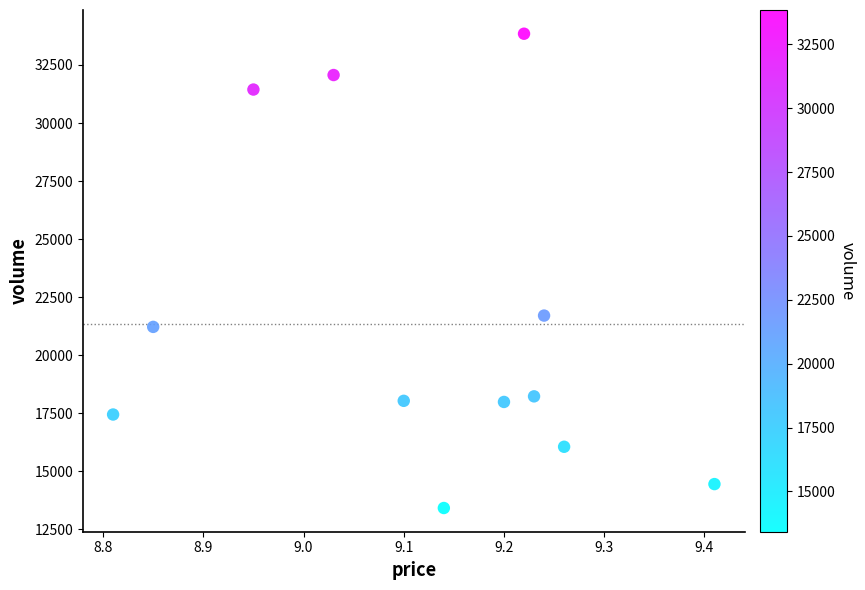

What is the range of Y values (max minus min)?

20423